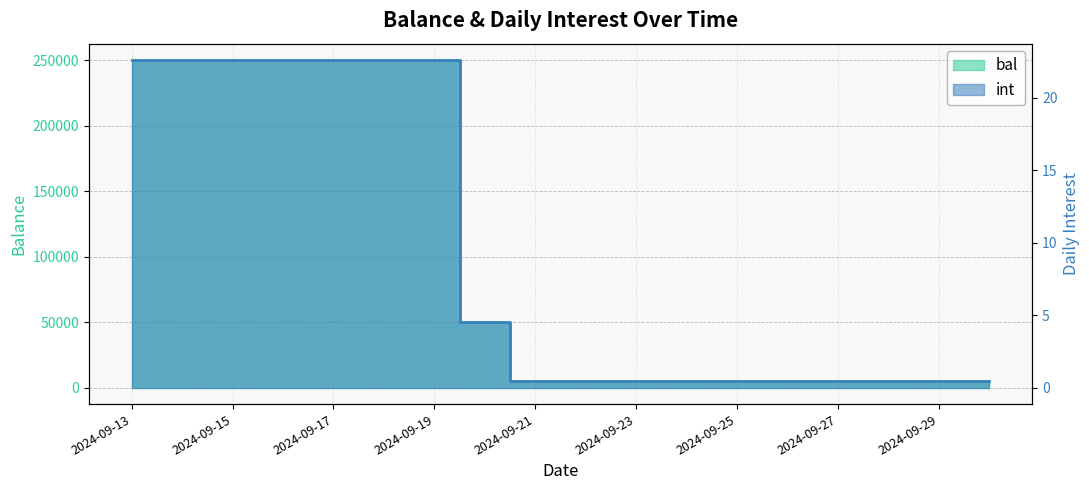

Is it true that int equals 0.6 at 2024-09-30?

False